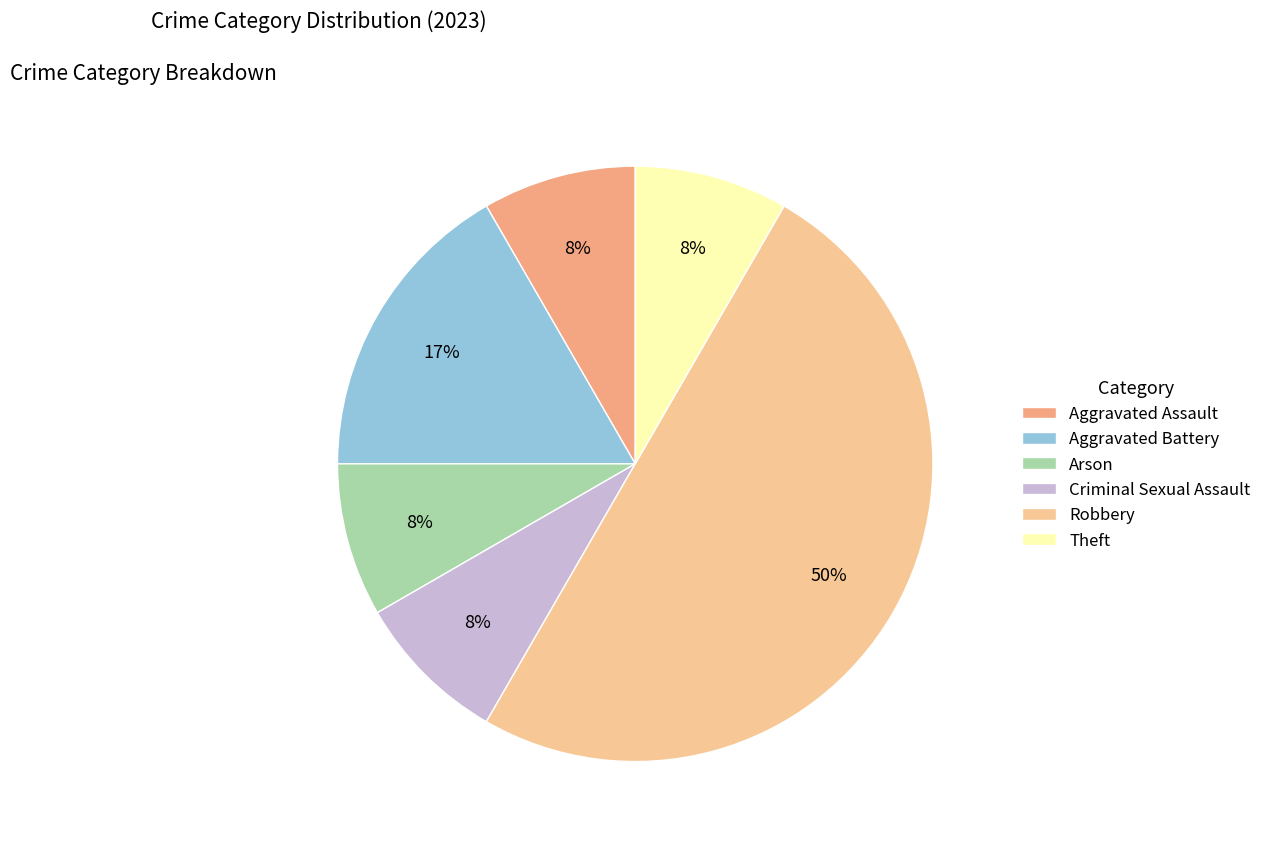

Is the sum of Criminal Sexual Assault and Aggravated Battery greater than half?

No